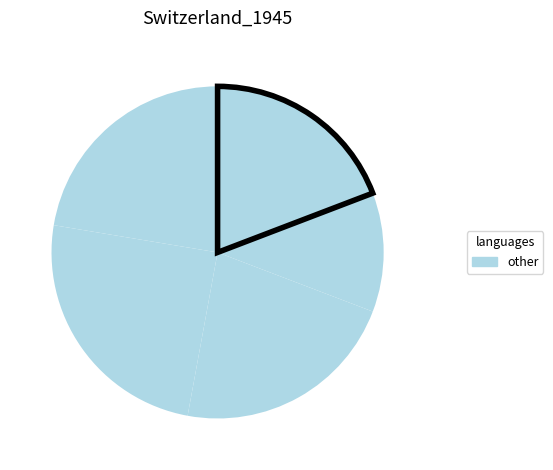

How many slices are in this pie chart?

5